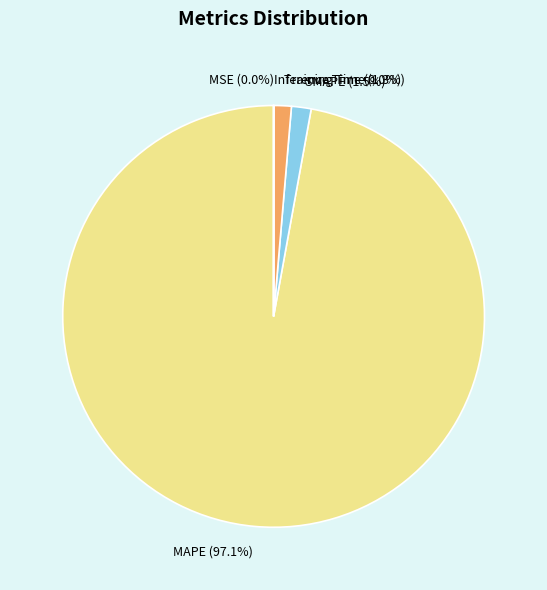

The MAPE slice represents 87% of the pie. True or false?

False